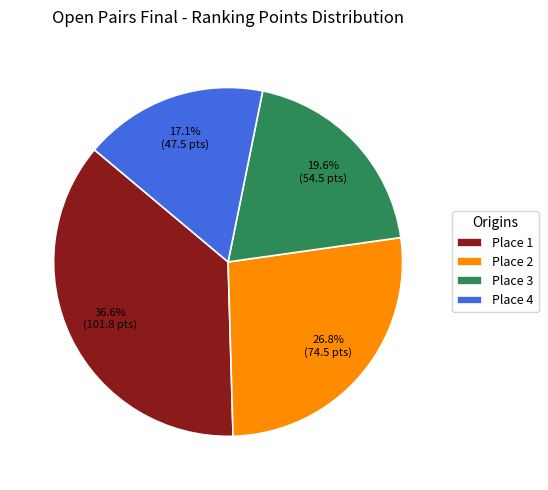

What percentage is NOT represented by Place 2?

73.2%